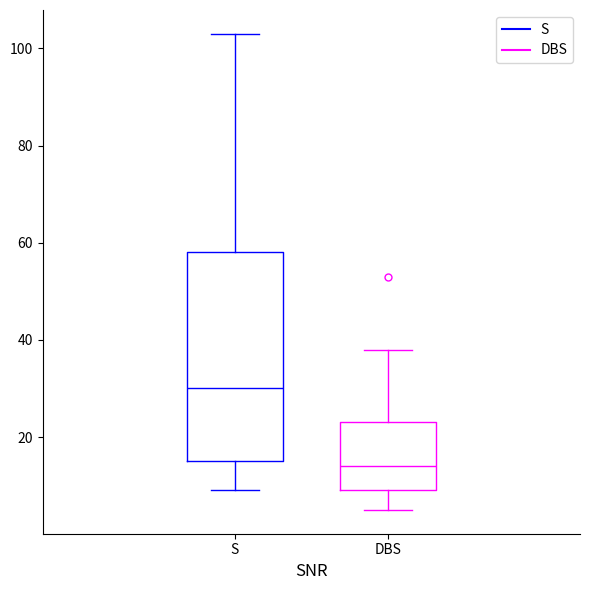

Where is the lower edge of the box for S on the y-axis? The values are not printed on the chart, so give them approximately, as read against the axis.

16